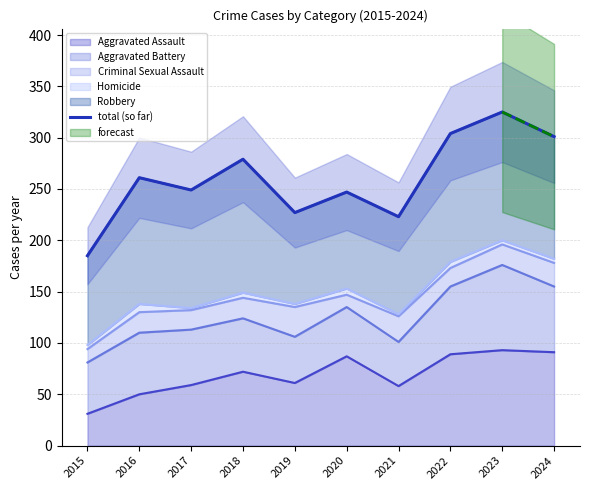

List the labels in order of value, largest first.

2023, 2022, 2024, 2018, 2016, 2017, 2020, 2019, 2021, 2015